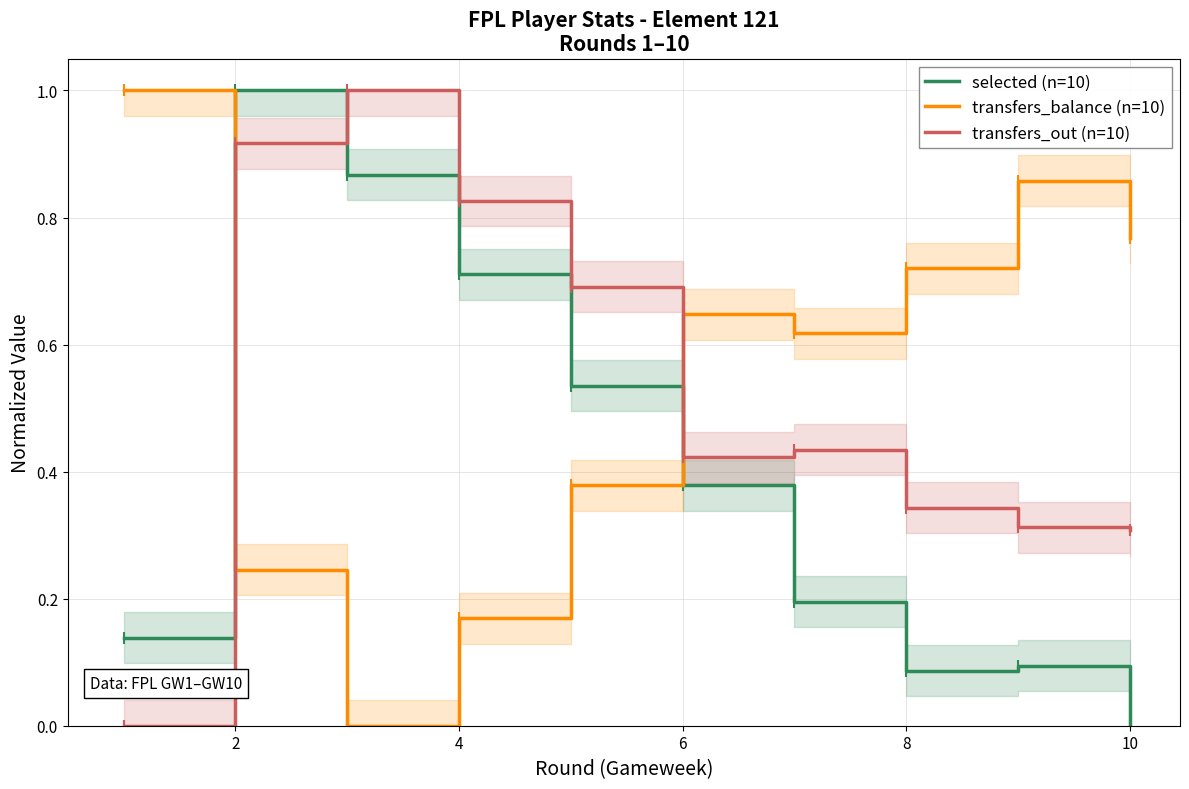

At which category does selected (n=10) reach its first local peak?

2